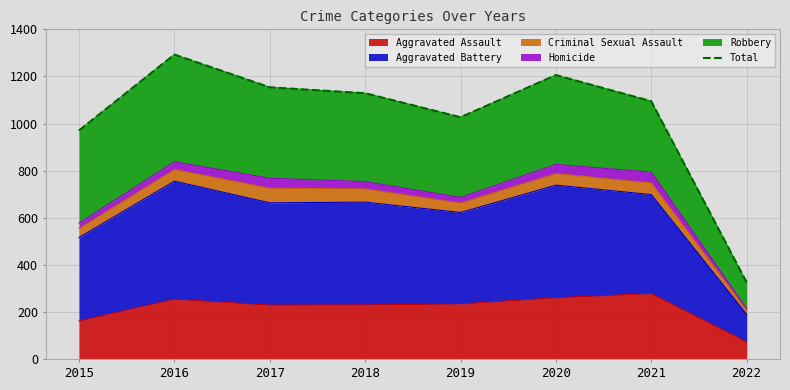

True or false: there are more than 1 points higher than both neighbors.

True